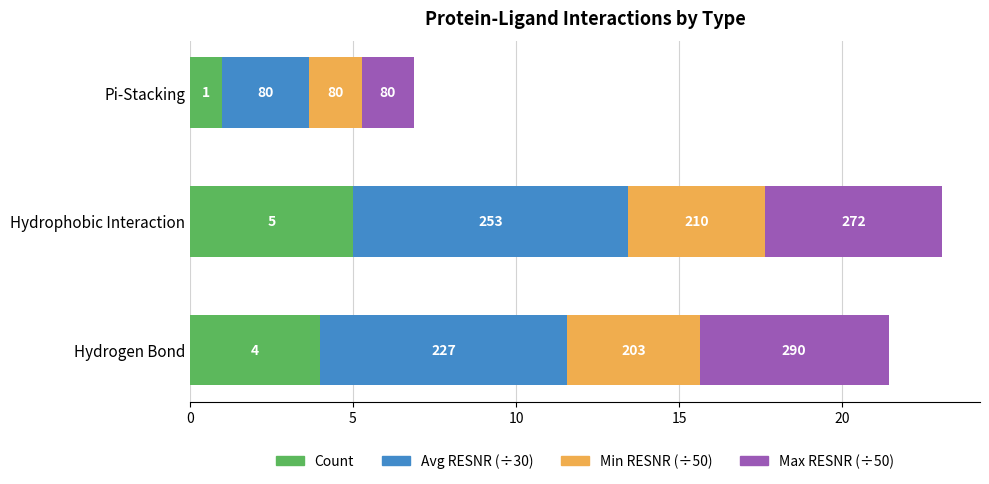

What are all the series names shown in the legend?

Count, Avg RESNR (÷30), Min RESNR (÷50), Max RESNR (÷50)